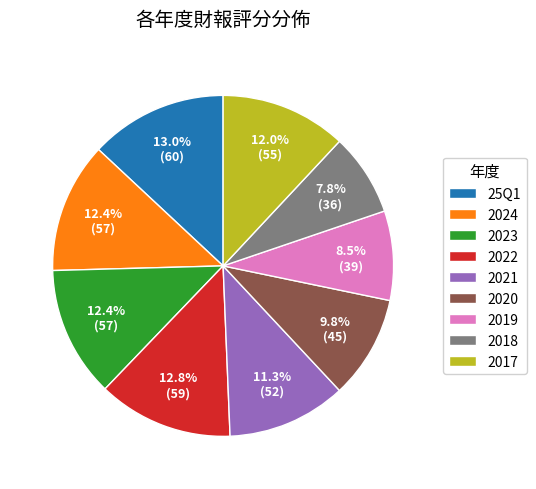

Count the number of slices in the pie.

9